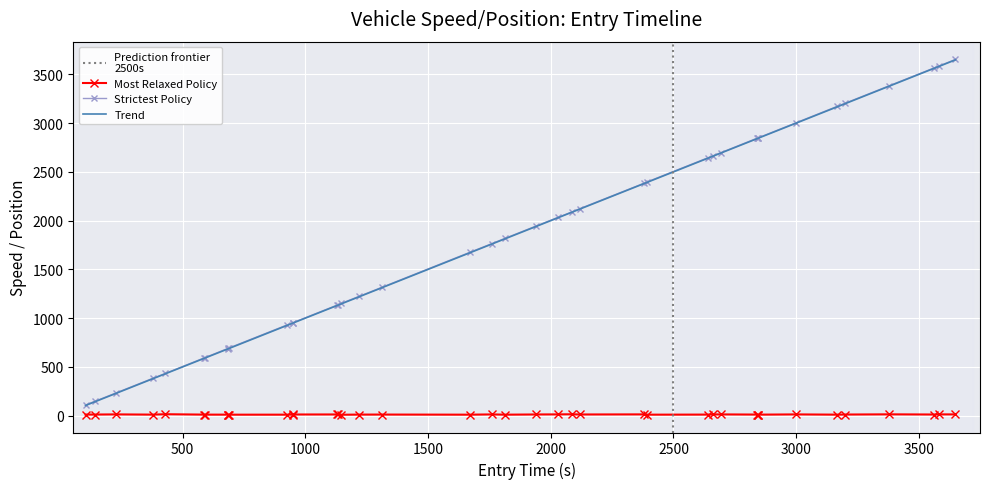

True or false: Most Relaxed Policy and Strictest Policy intersect in this chart.

False